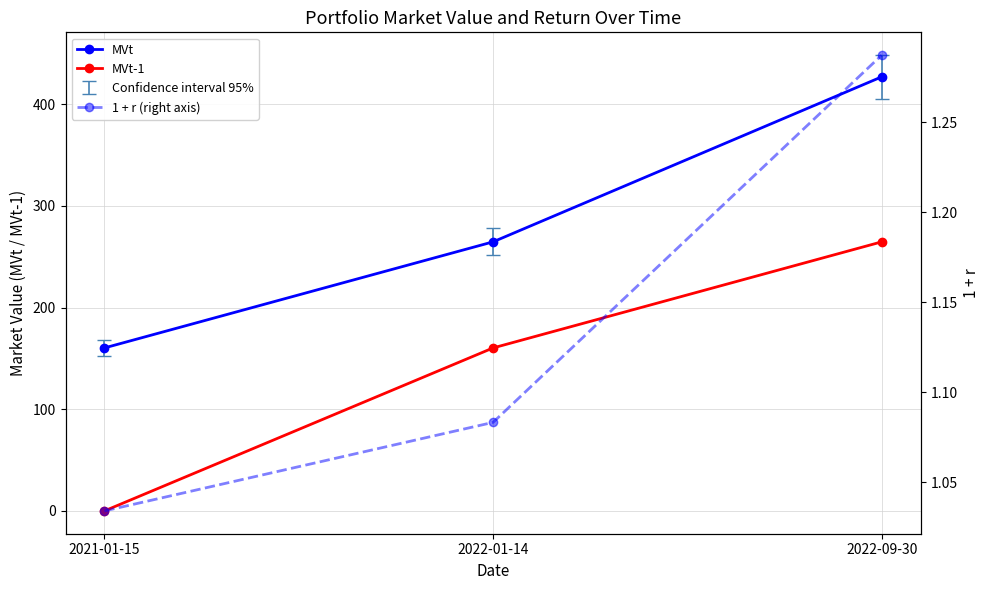

What are all the series names shown in the legend?

MVt, MVt-1, 1 + r (right axis)